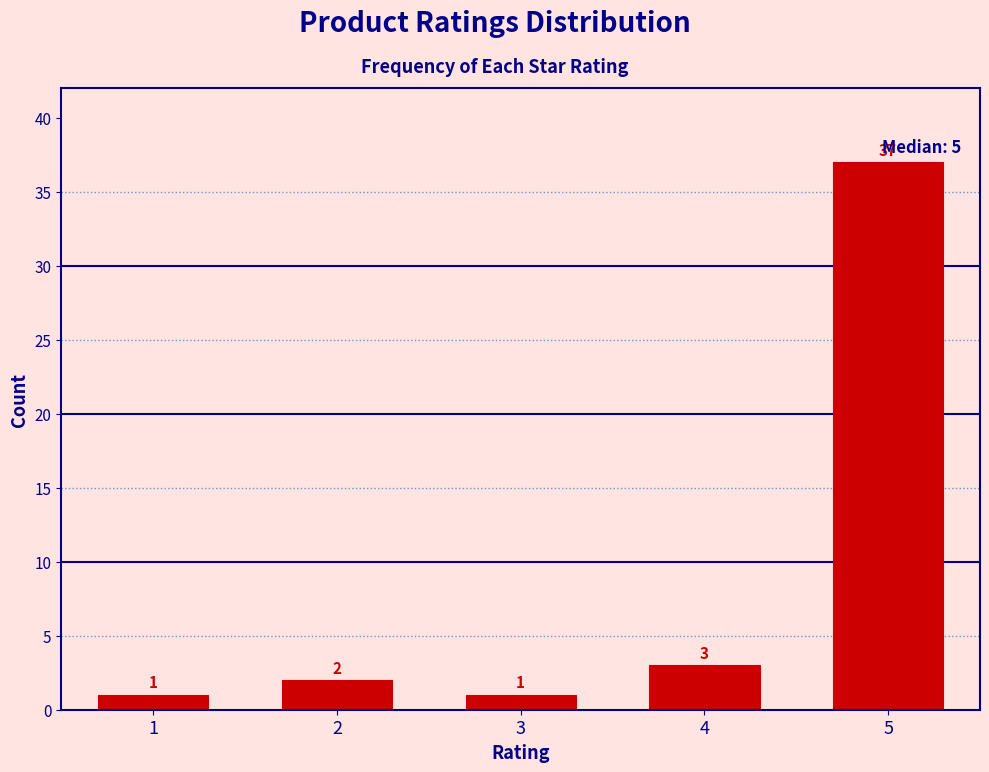

Reading left to right, what are all the values shown in this chart?

1	2	1	3	37